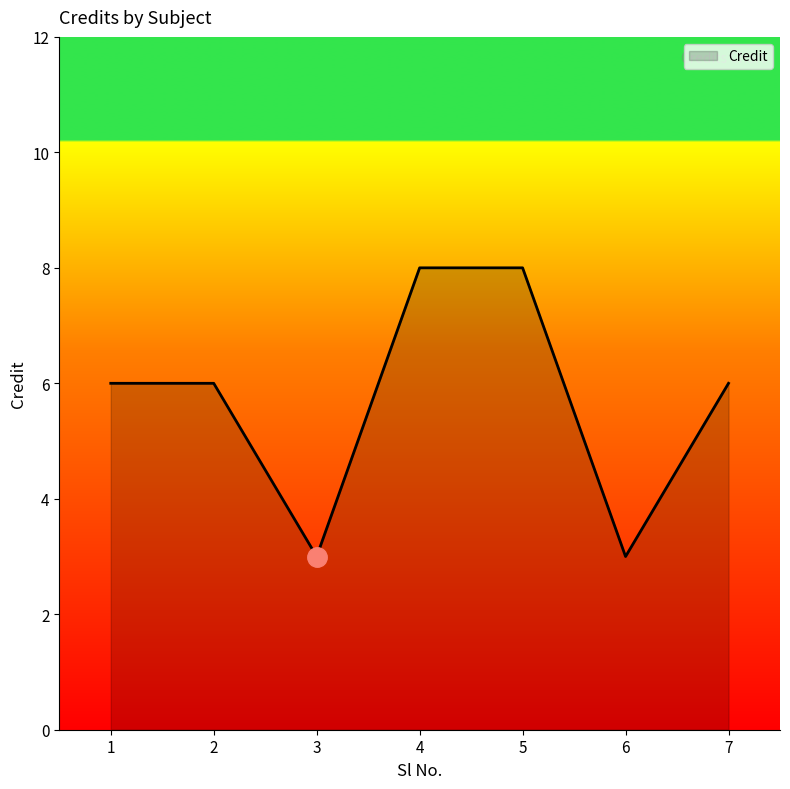

What is the difference between the second highest and minimum values?

5